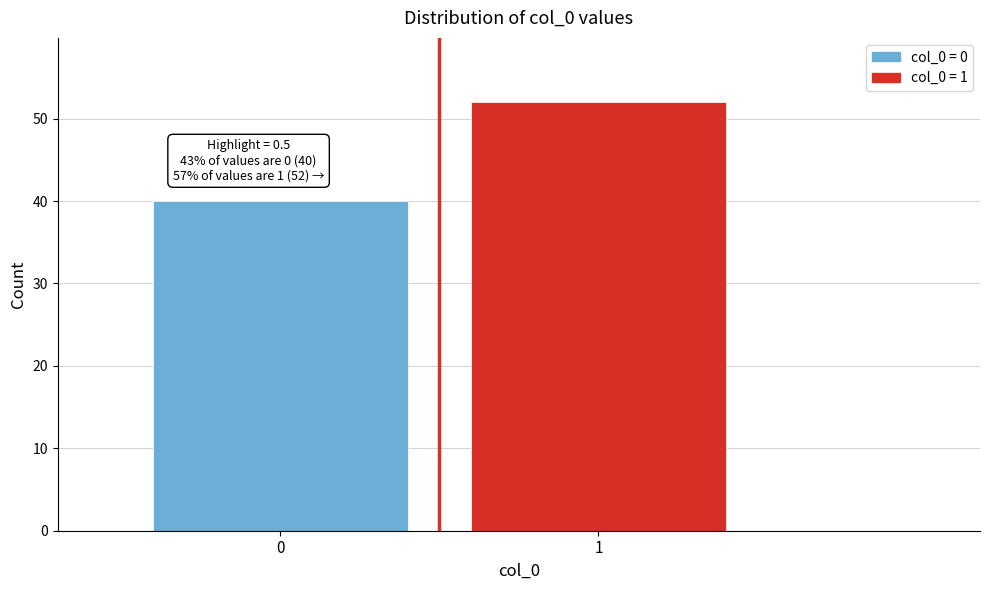

Reading right to left, extract all data points from this chart.

1=52	0=40